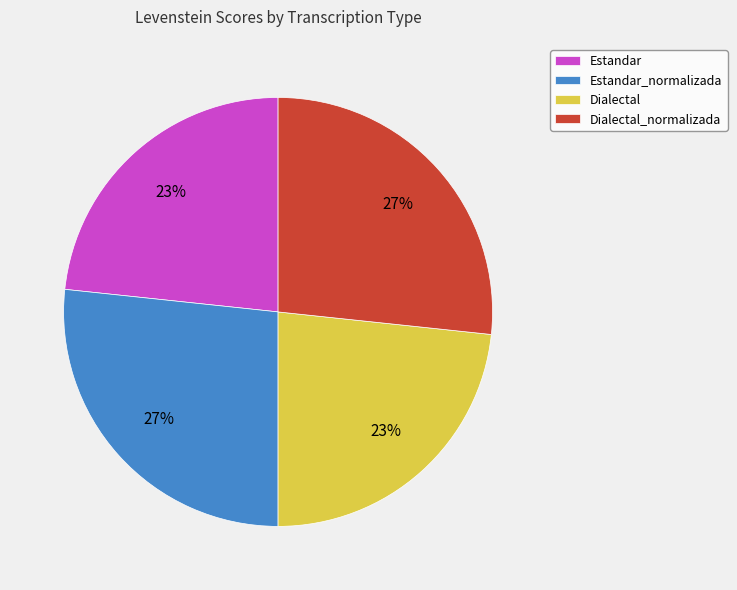

To the nearest percent, what is the average slice percentage?

25%